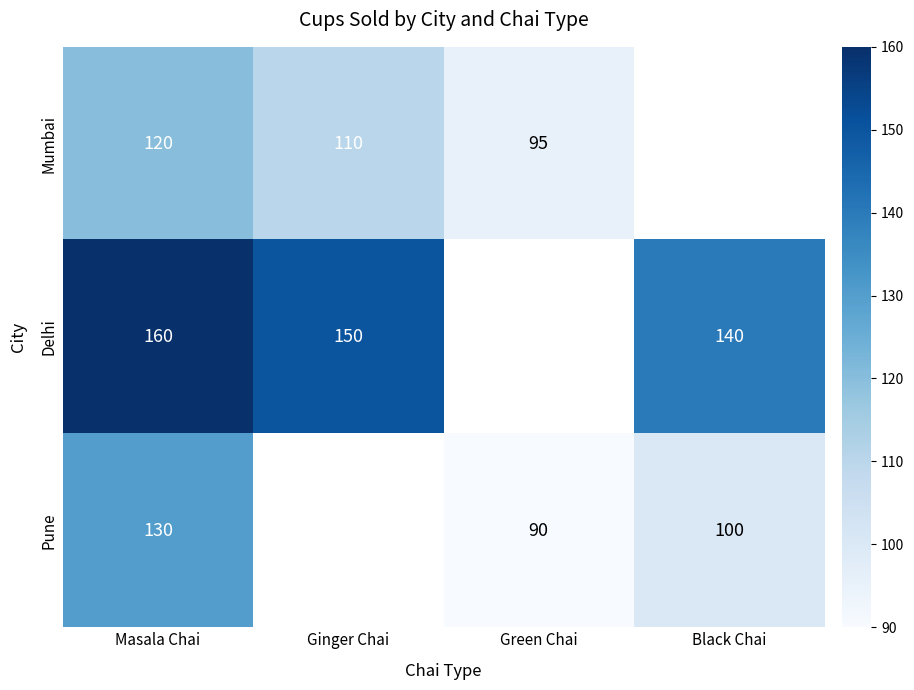

The value of Mumbai at Green Chai is 95. True or false?

True